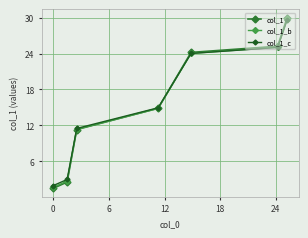

What is the highest value of the col_1 series?

30.0